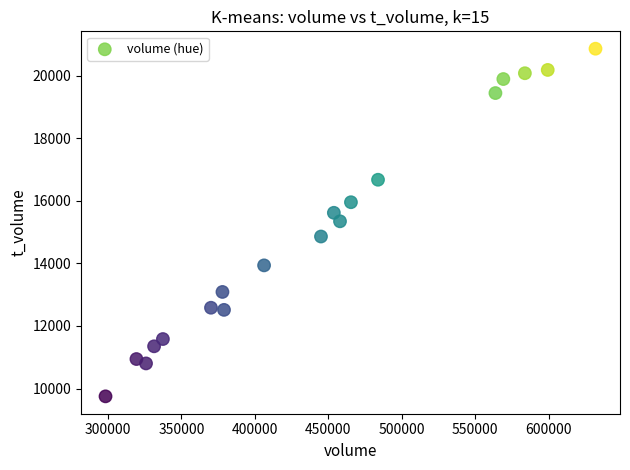

What is the range of Y values (max minus min)?

11108